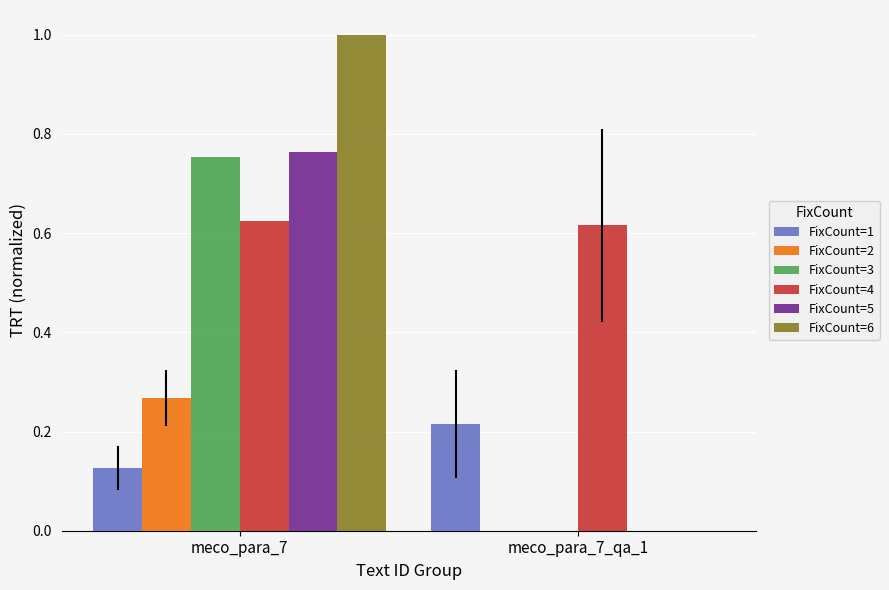

At which category is the sum across all series the highest?

meco_para_7